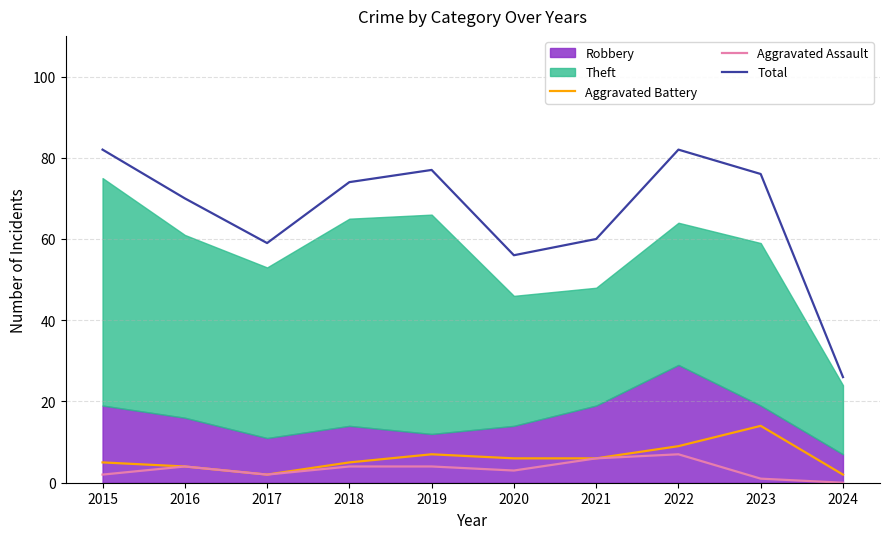

What is the highest value of the Aggravated Battery series?

14